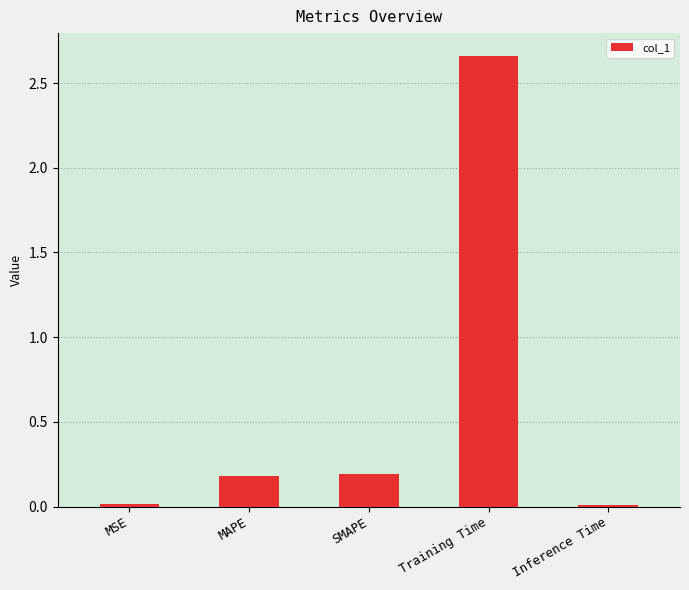

Which has a higher value, MSE or SMAPE?

SMAPE